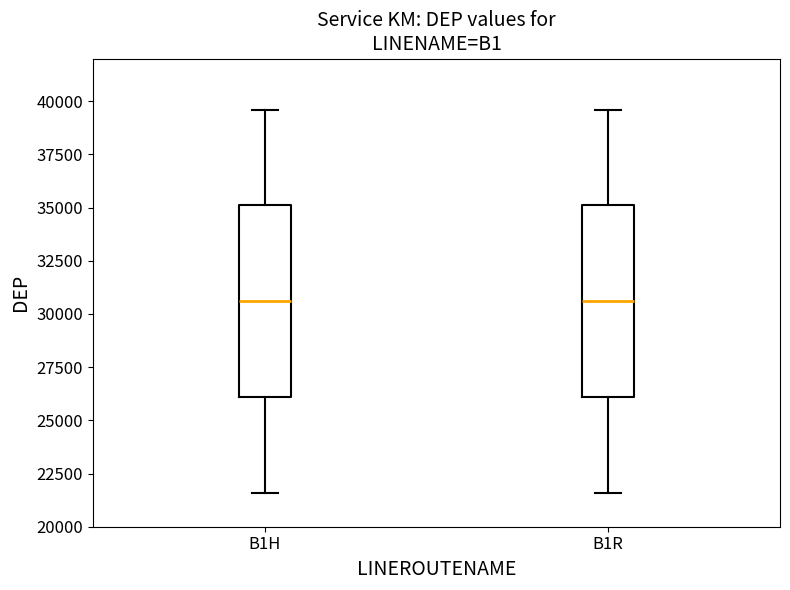

Reading left to right, transcribe this box plot: for each box, give where its median line is, the range the box spans, and where its two whiskers end, as read against the y-axis. The values are not printed on the chart, so give them approximately, as read against the axis.

B1H: median 30500, box 26000 to 35000, whiskers 21500 to 39500
B1R: median 30500, box 26000 to 35000, whiskers 21500 to 39500